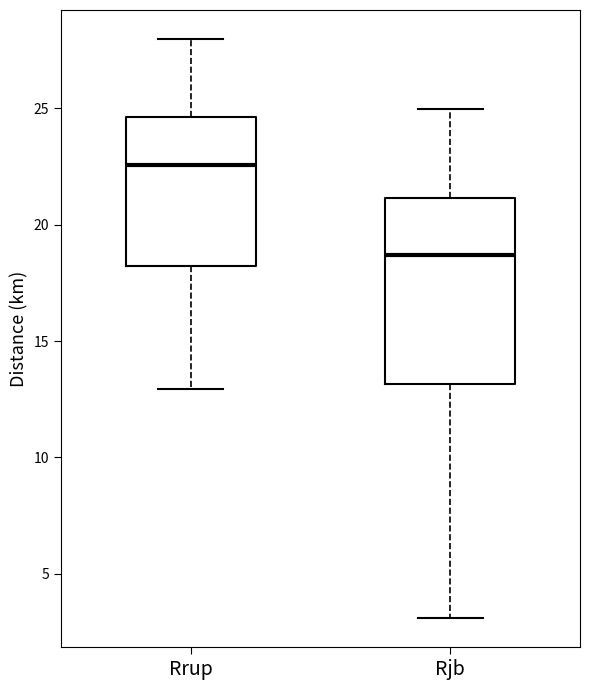

Which box has the highest median line?

Rrup